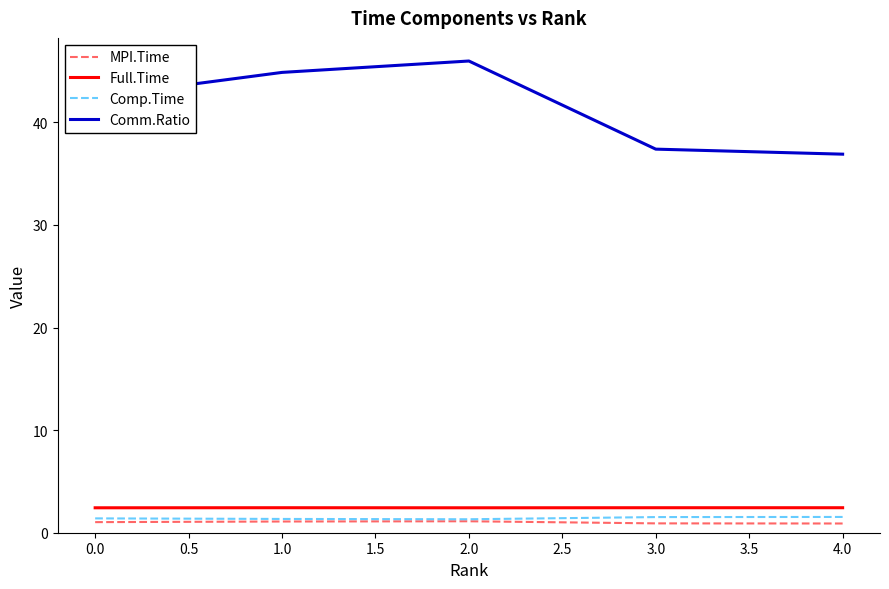

Count the number of categories in the chart.

5